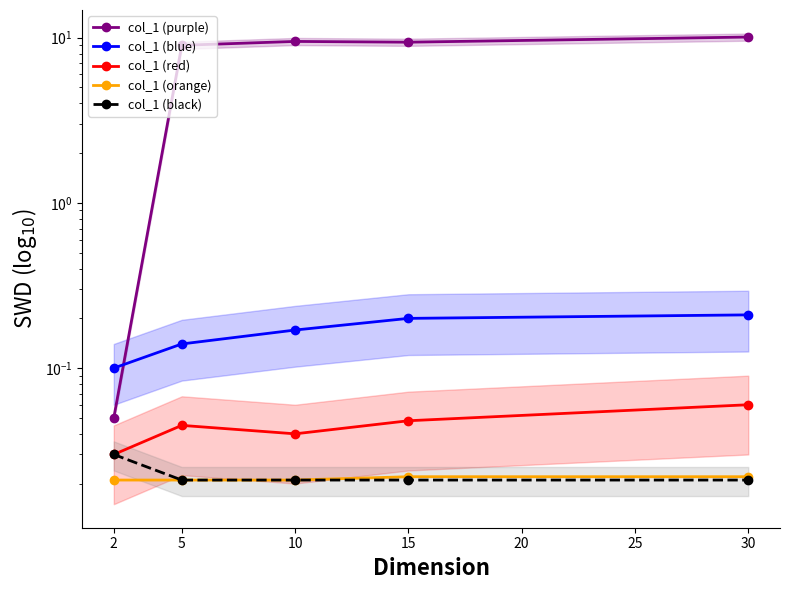

True or false: col_1 (purple) and col_1 (red) intersect in this chart.

False